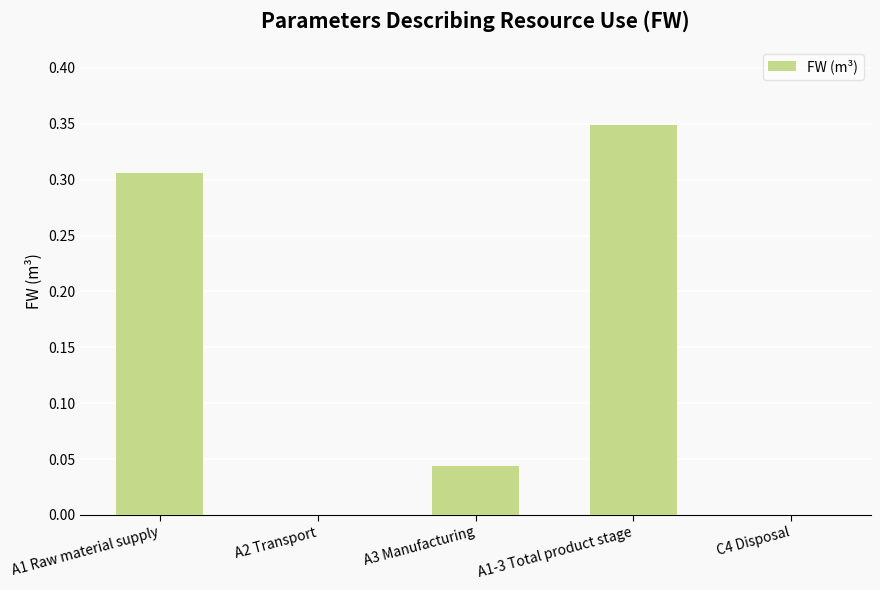

What is the change in value from A1 Raw material supply to A3 Manufacturing?

-0.3